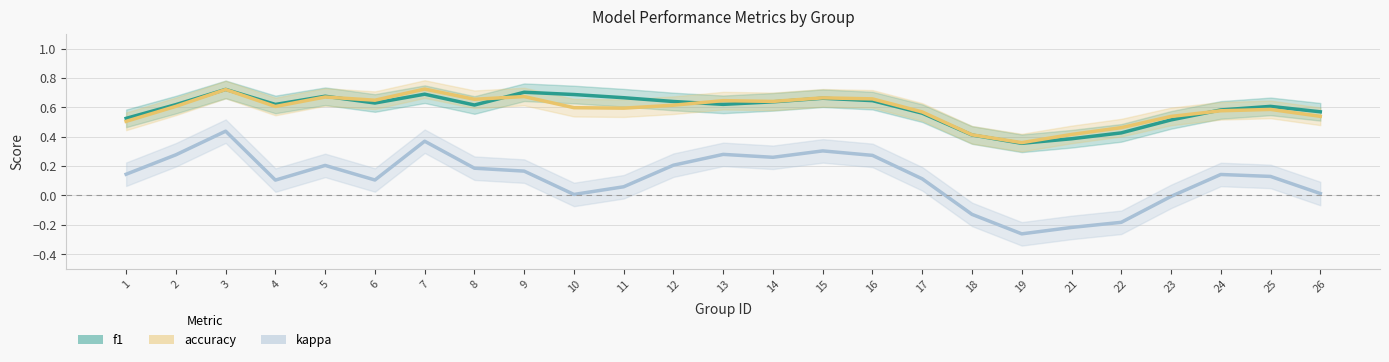

Does the chart have visible grid lines?

Yes